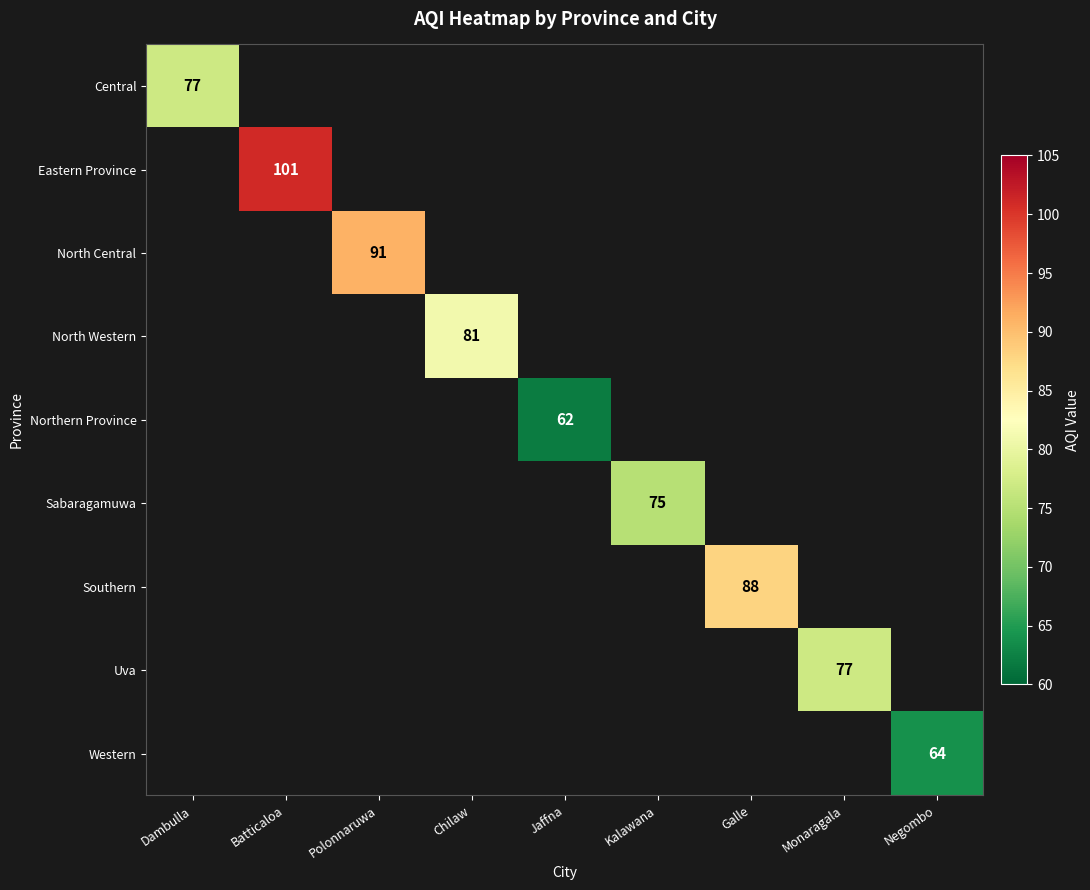

True or false: North Western has a value of 143 at Chilaw.

False